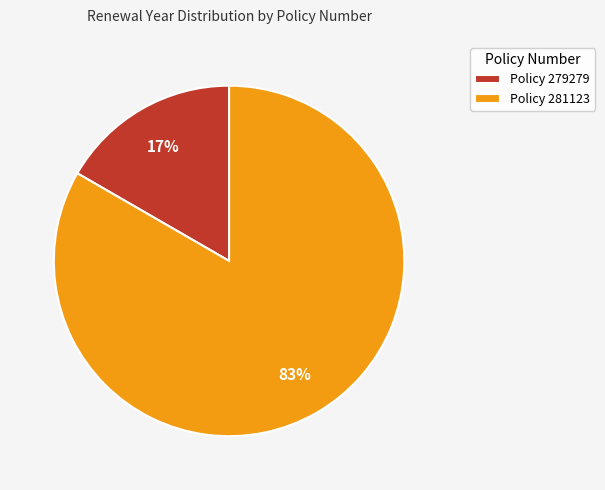

Between Policy 281123 and Policy 279279, which is larger?

Policy 281123